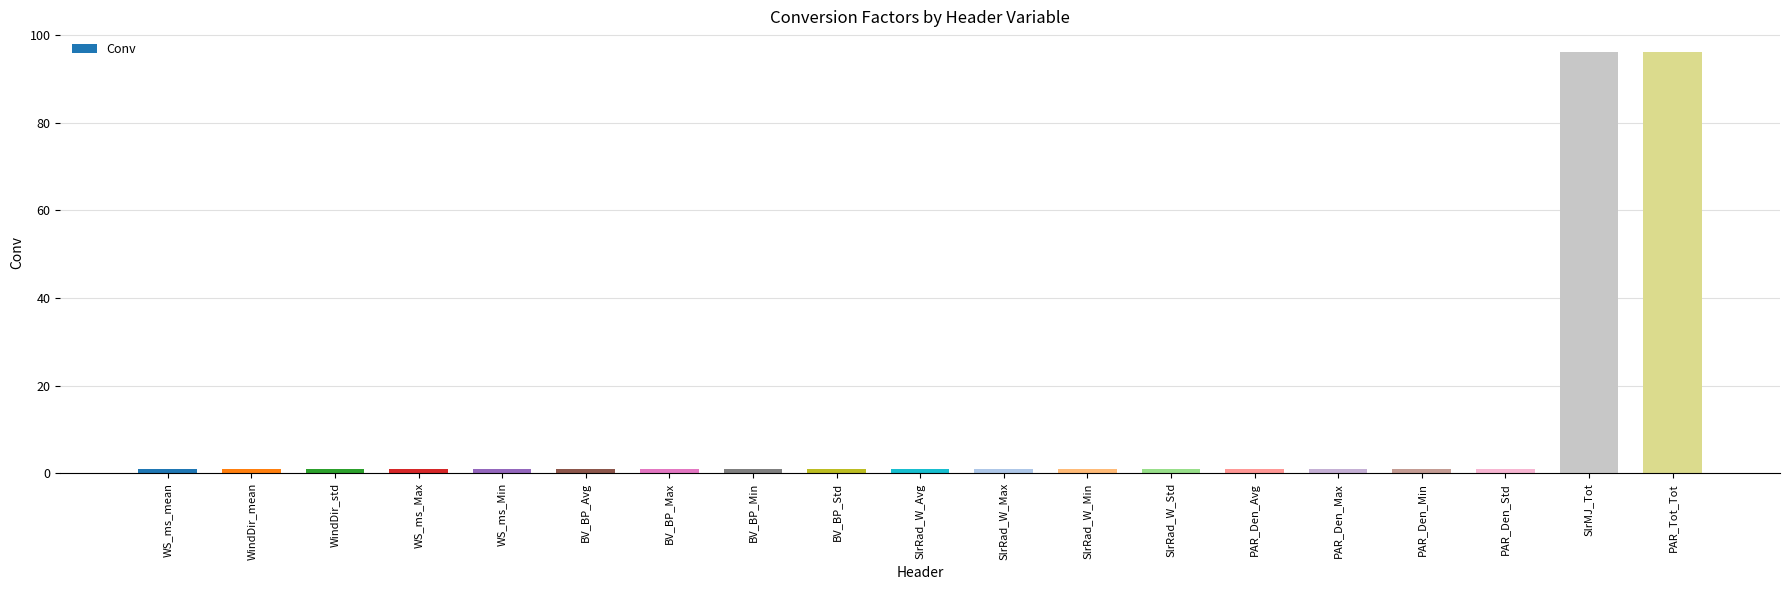

What is the difference between the second highest and minimum values?

95